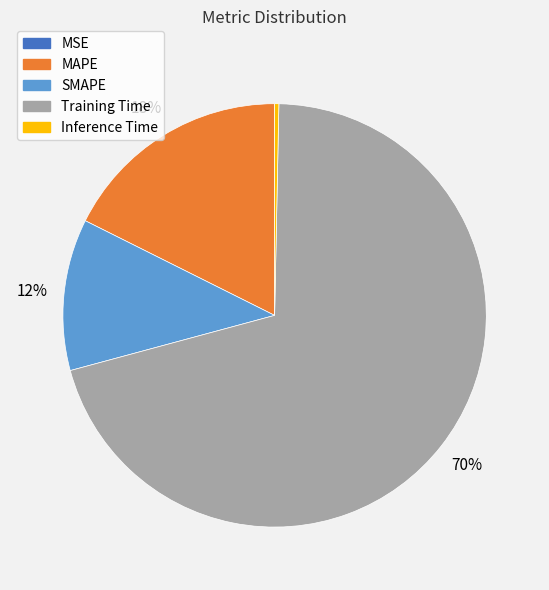

To the nearest percent, what is the average slice percentage?

20%